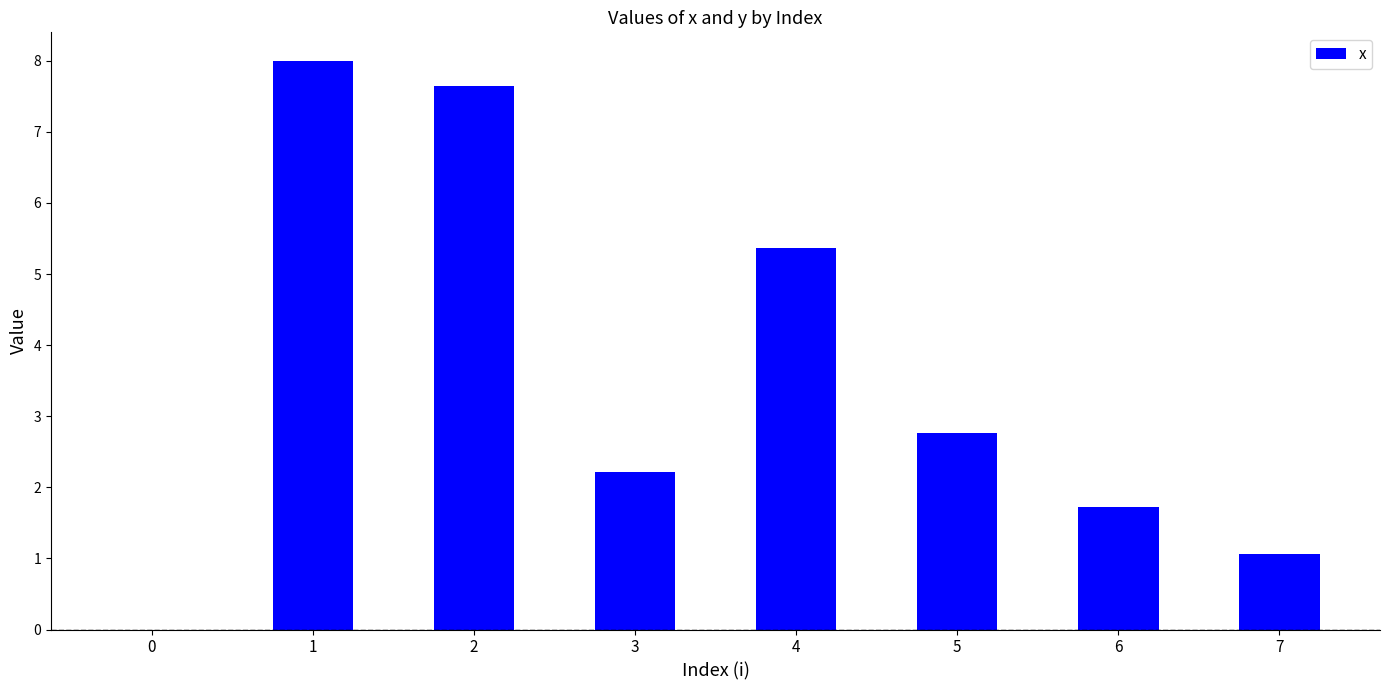

Reading right to left, what are all the values shown in this chart?

1.1	1.7	2.8	5.4	2.2	7.7	8.0	0.0